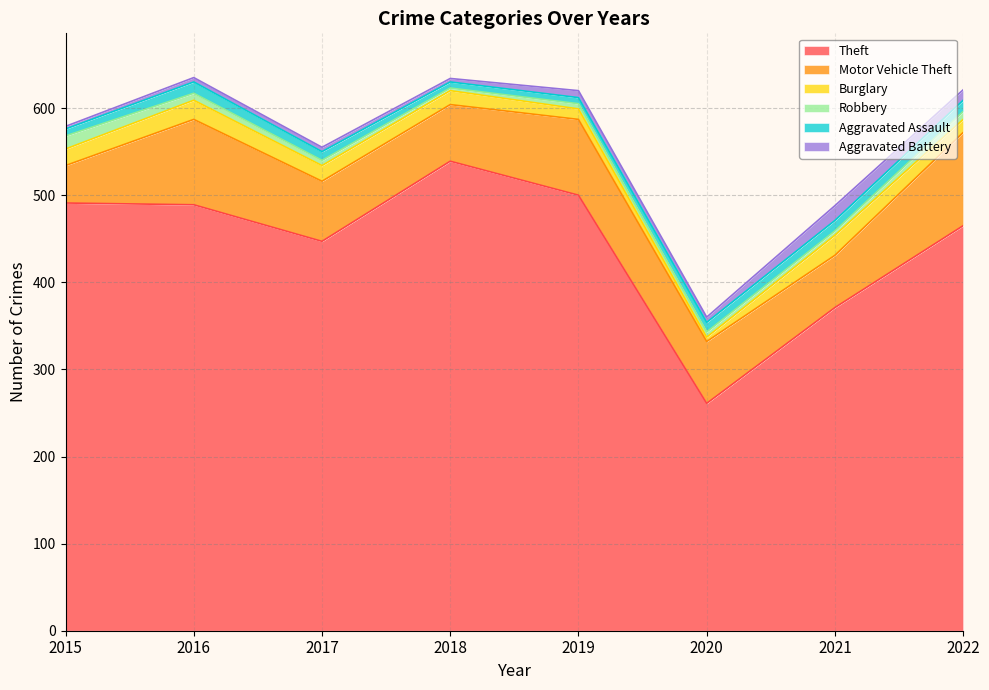

True or false: Aggravated Assault and Theft cross at least once.

False